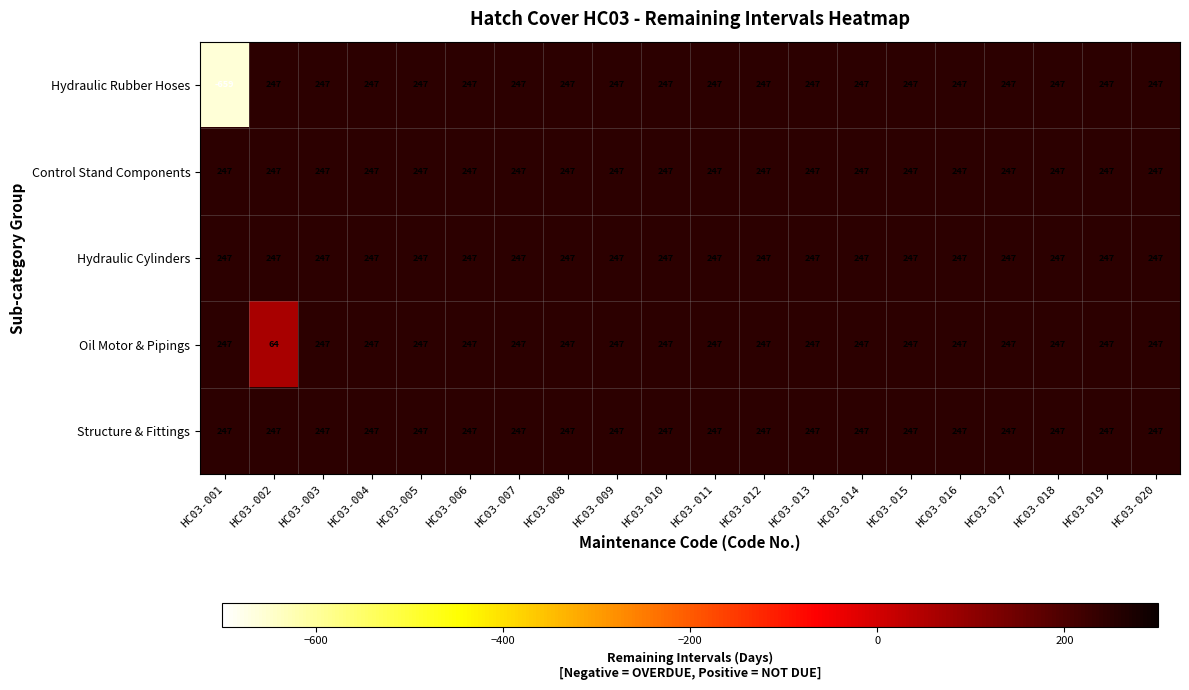

What is the maximum value shown in the chart?

247